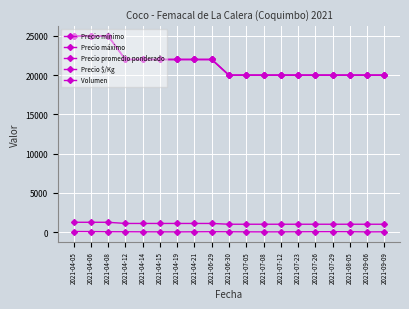

At 2021-04-19, list the series in order from largest to smallest.

Precio mínimo, Precio máximo, Precio promedio ponderado, Precio $/Kg, Volumen